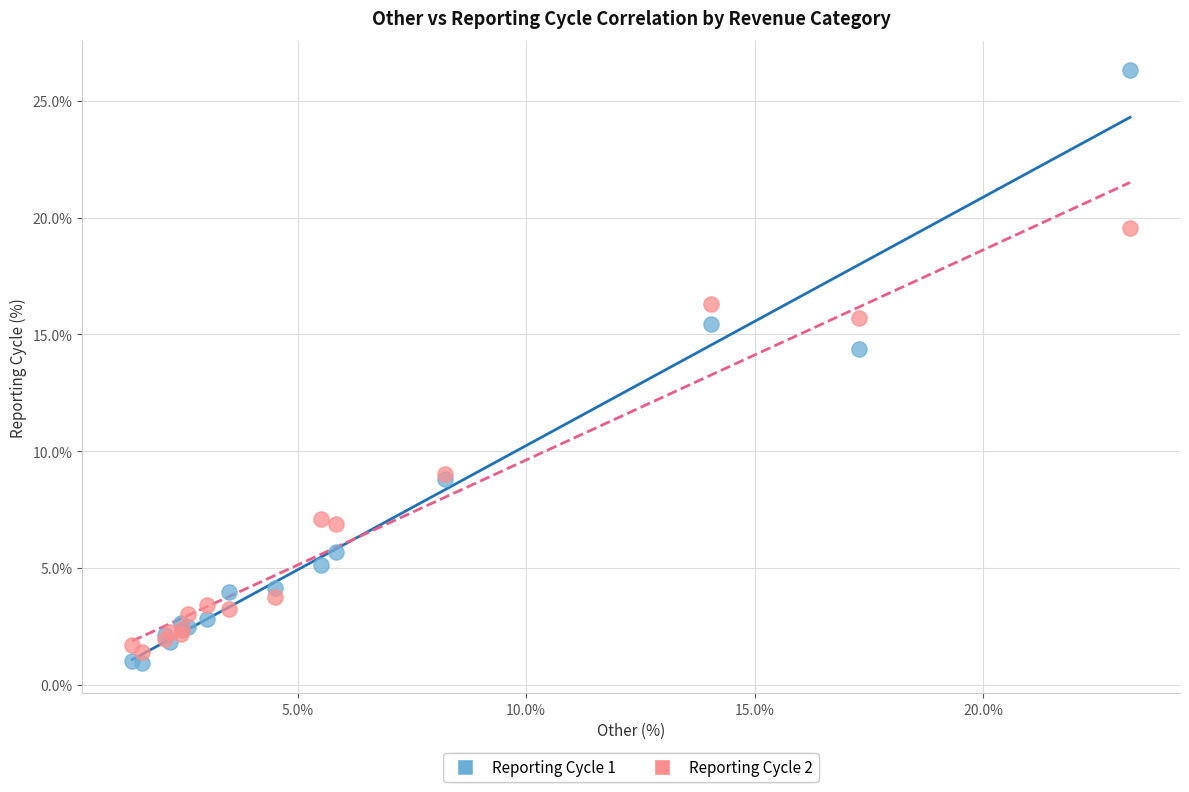

What is the X range (max minus min) for the scatter plot?

21.8